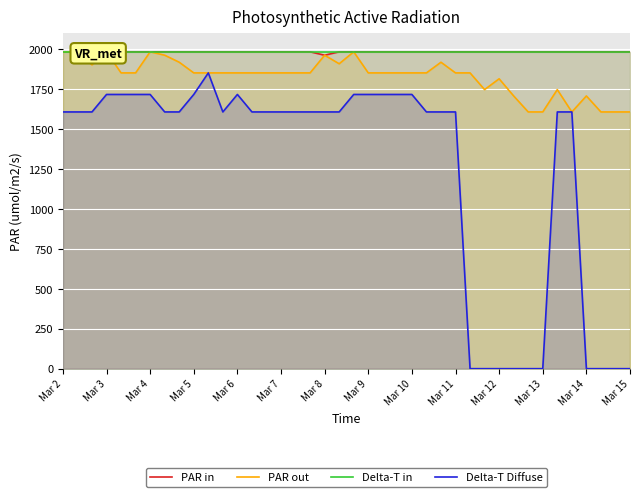

Rank the series at Mar 10 from highest to lowest value.

PAR in, Delta-T in, PAR out, Delta-T Diffuse